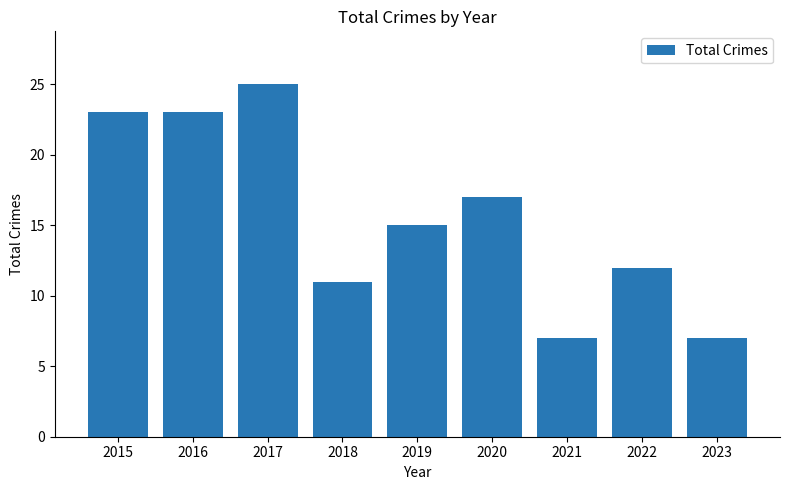

Reading right to left, what are all the values shown in this chart?

2023=7	2022=12	2021=7	2020=17	2019=15	2018=11	2017=25	2016=23	2015=23